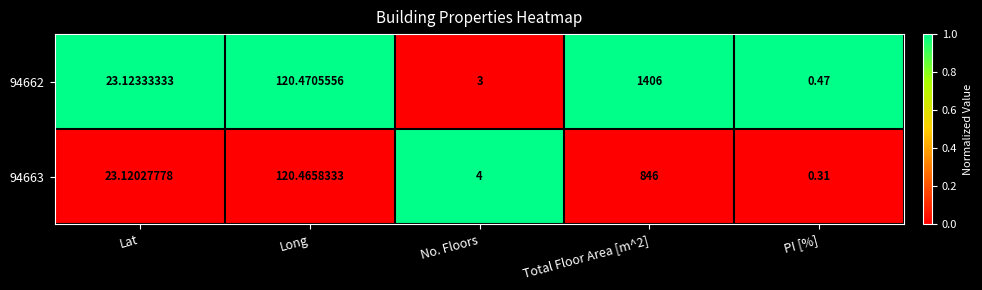

List the series in order of their overall mean, highest first.

94662, 94663